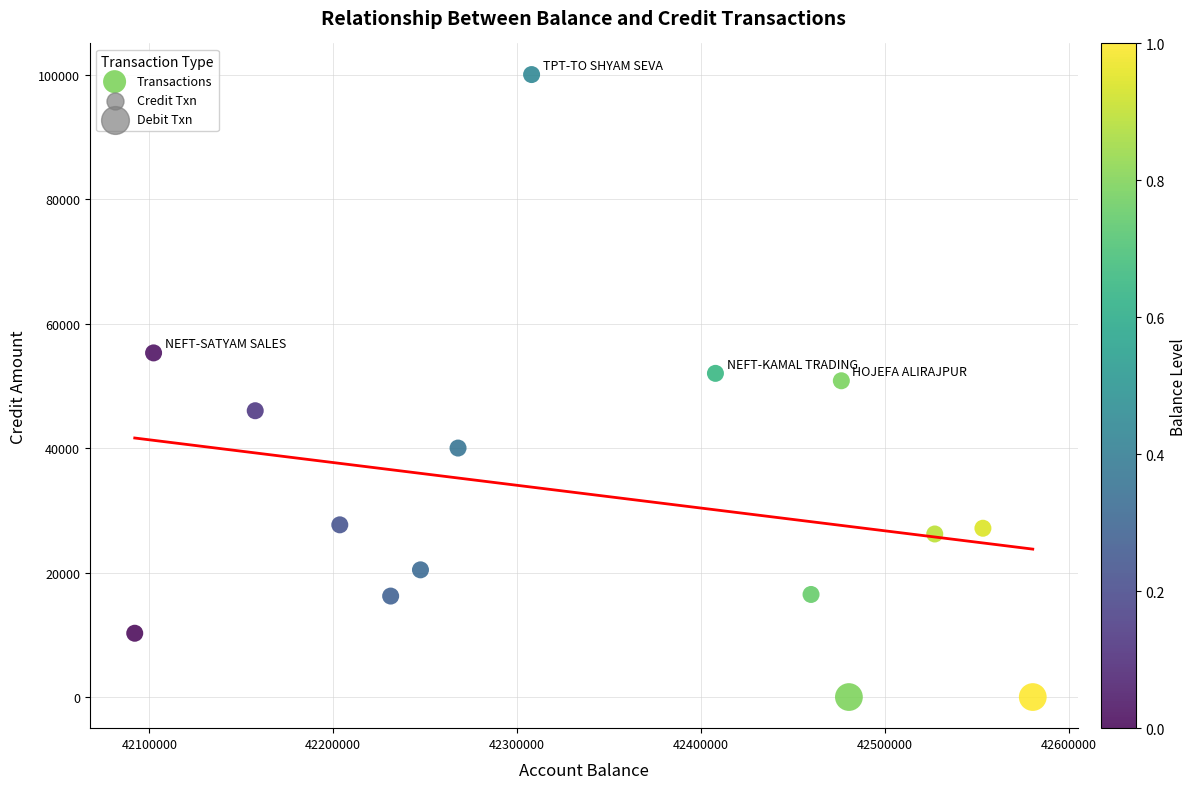

What is the range of Y values (max minus min)?

100000